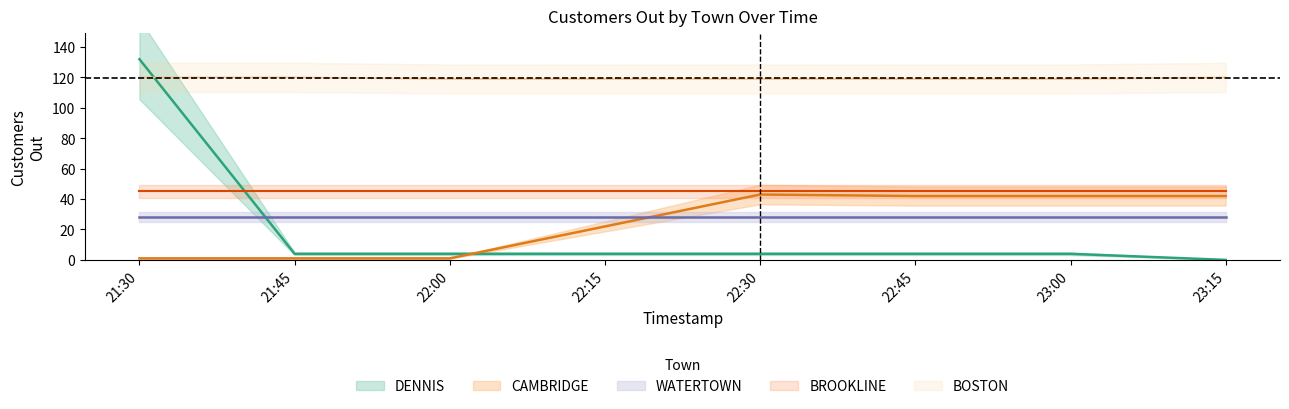

How many boston_out values are between 119 and 120?

7